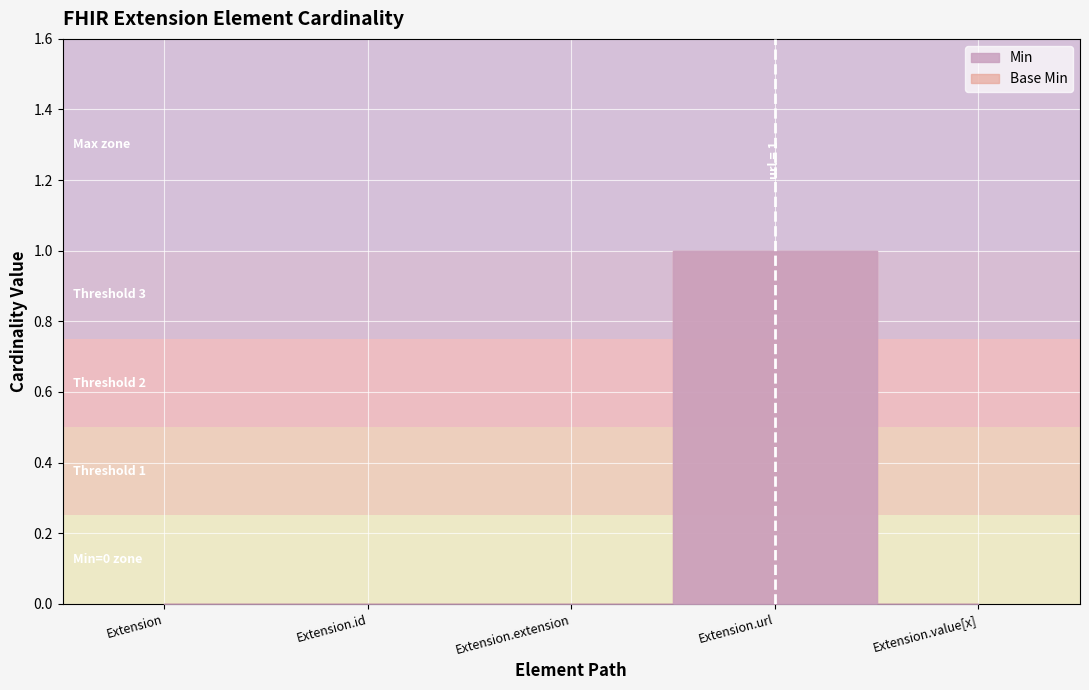

What is the label of the 2nd point from the left?

Extension.id